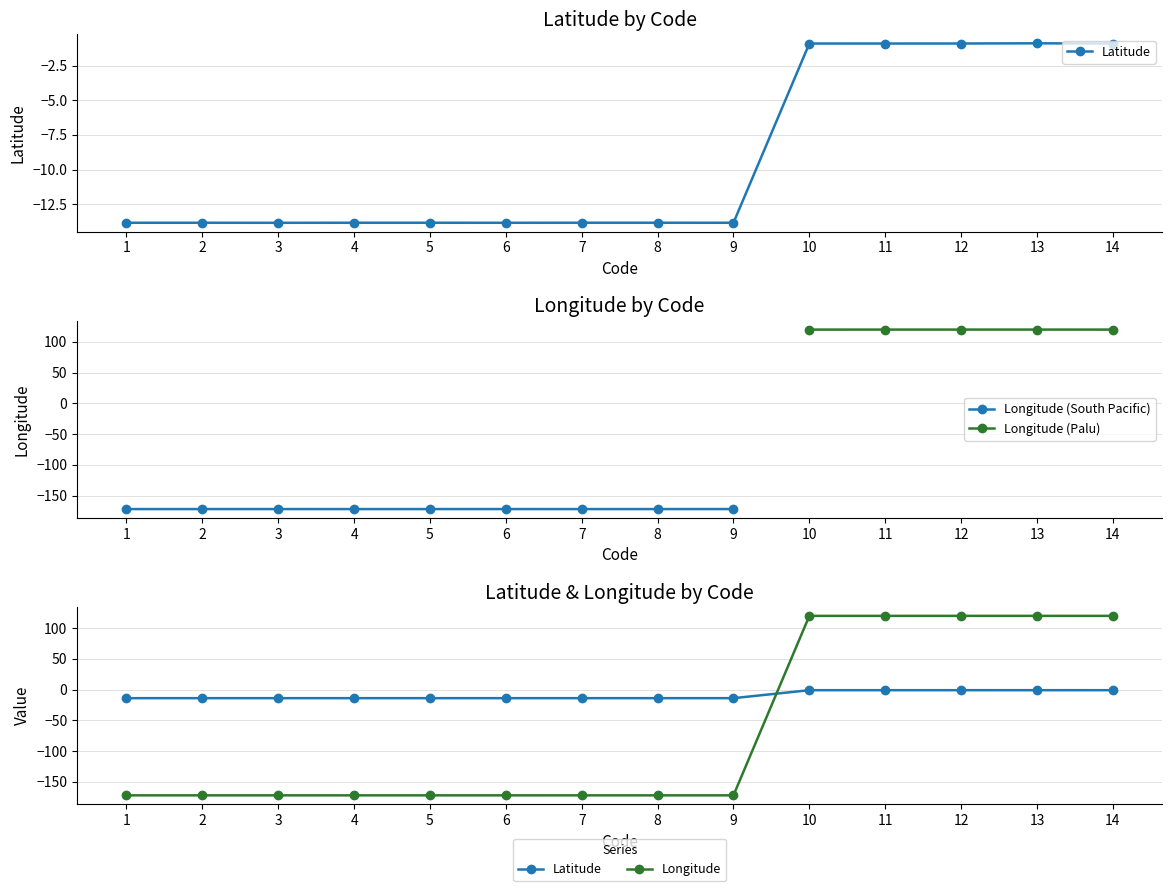

What is the spread (max minus min) of values at 1?

157.9